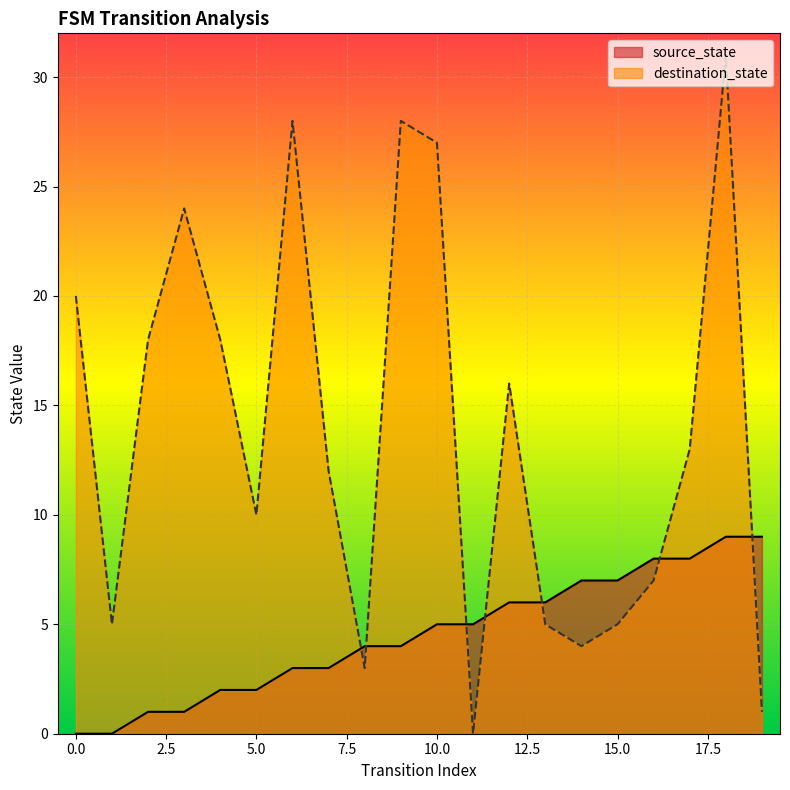

What are all the series names shown in the legend?

source_state, destination_state